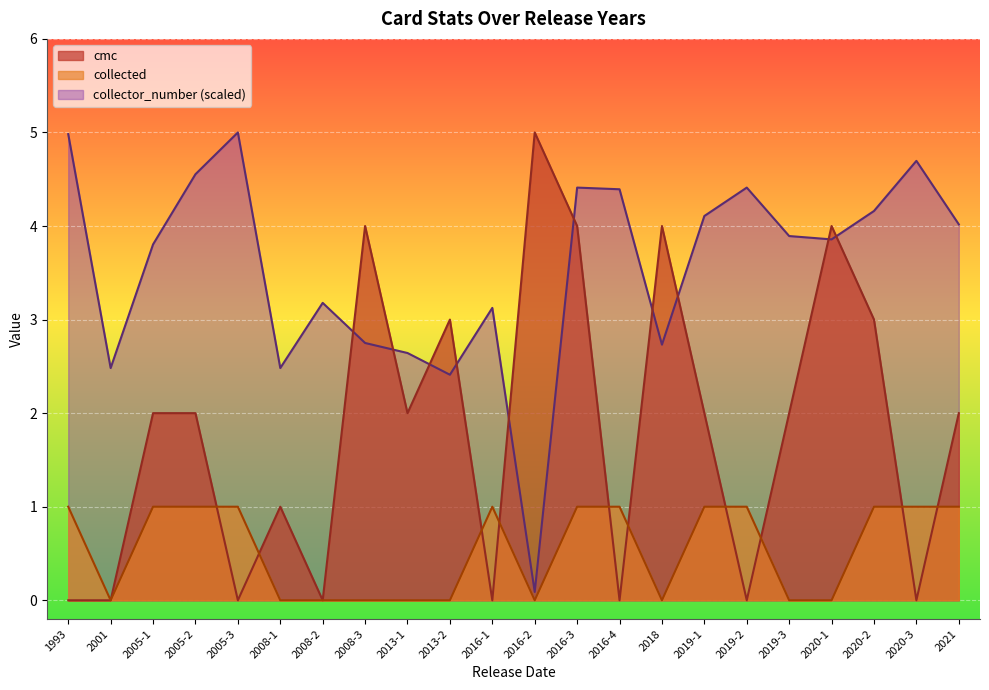

Rank the series by their maximum value, from highest to lowest.

cmc, collector_number, collected